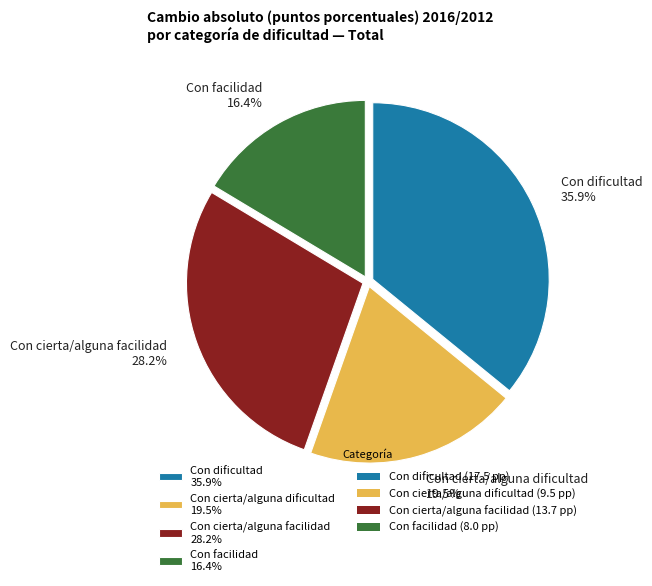

What percentage is the Con dificultad slice, to the nearest percent?

36%